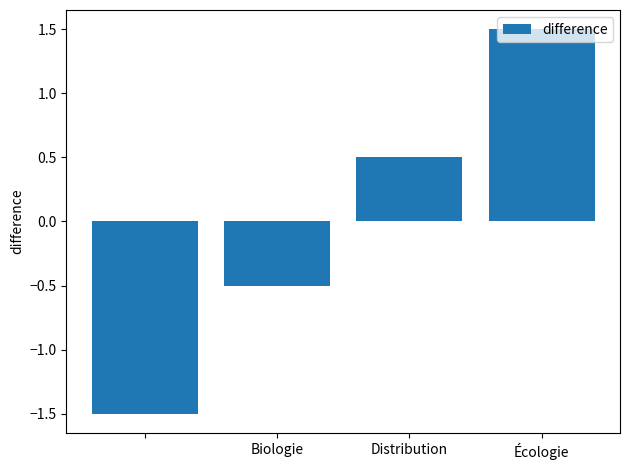

How many values exceed 0?

2